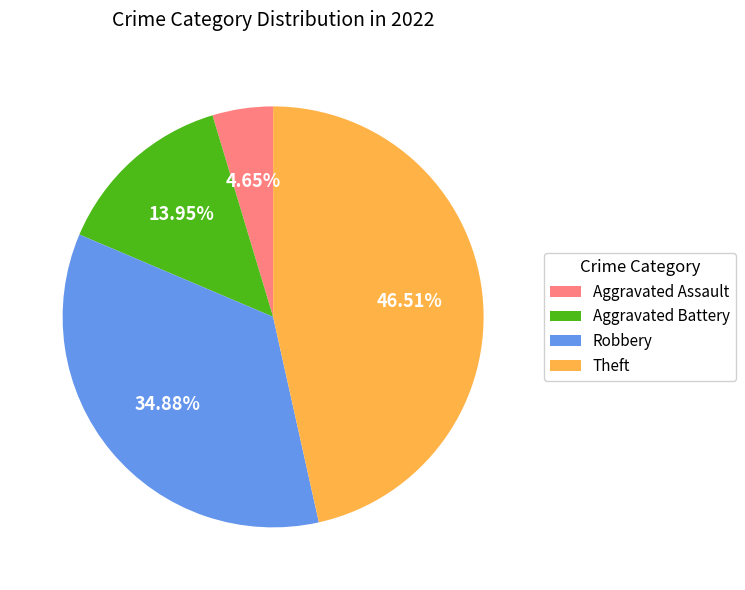

Which has a higher value, Aggravated Assault or Robbery?

Robbery